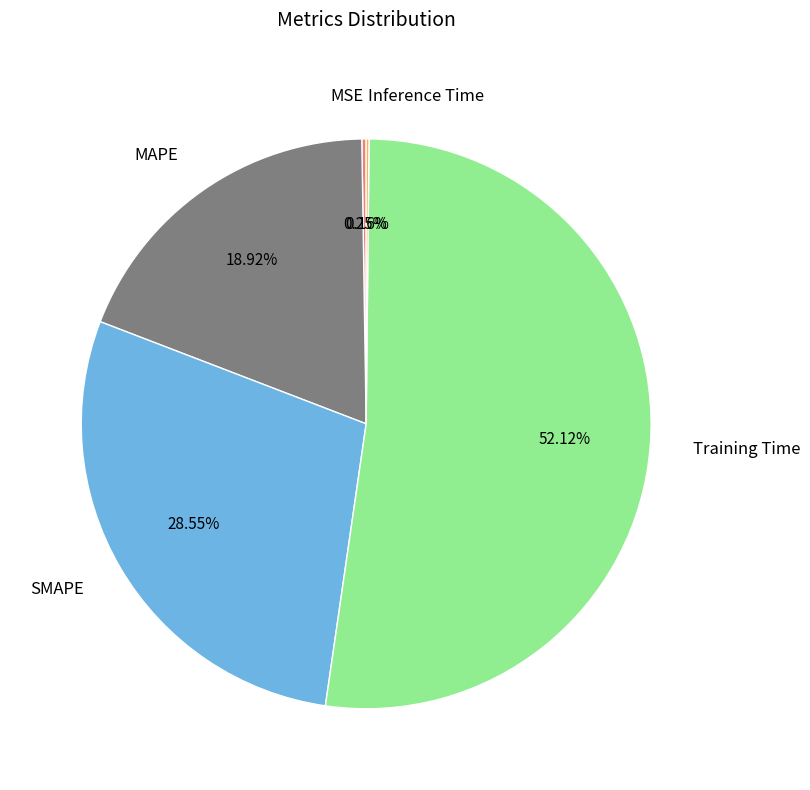

Which slice represents more than half of the pie?

Training Time